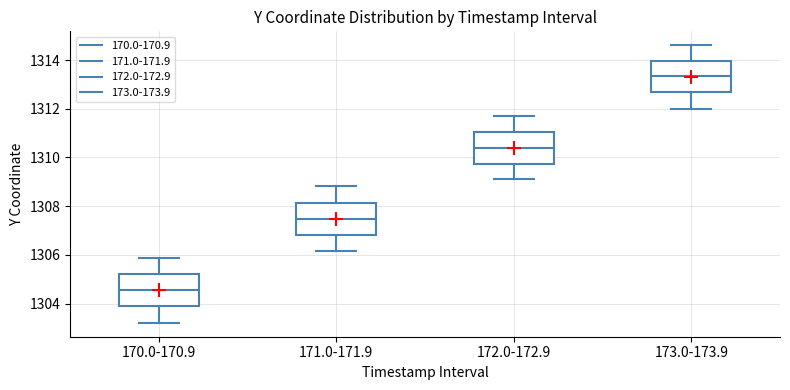

Which box's median line is the lowest?

170.0-170.9